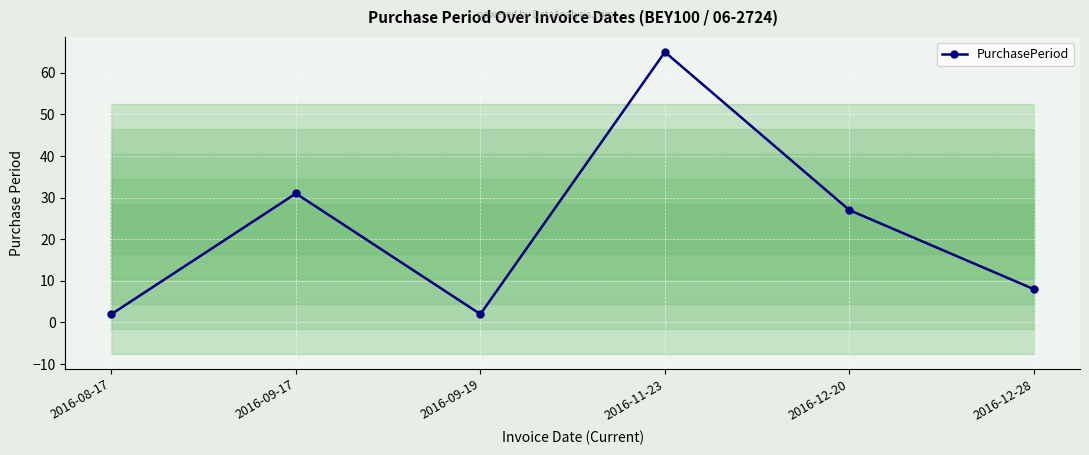

What is the maximum value shown in the chart?

65